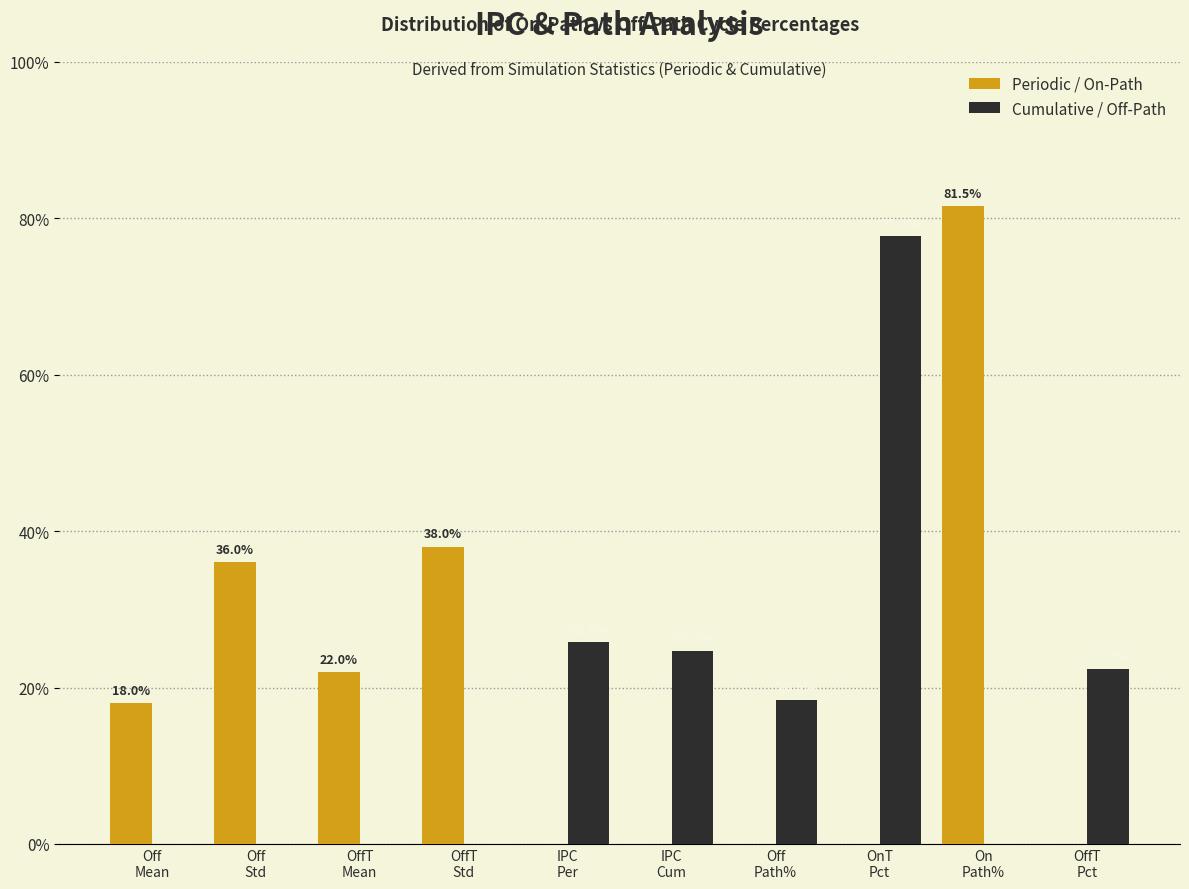

What is the sum of all Cumulative / Off-Path values?

169.0